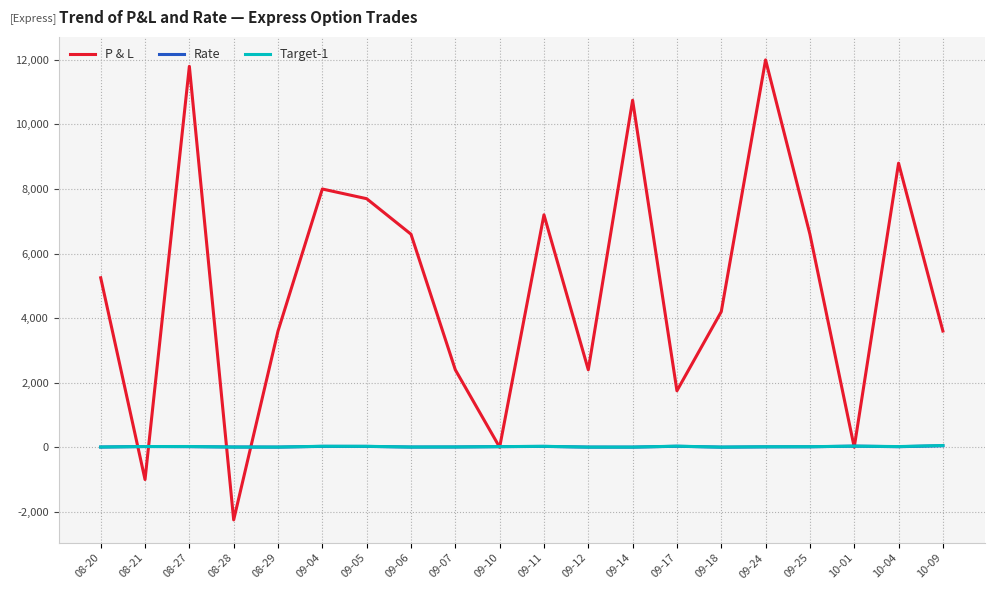

Which series has the largest total across all categories?

P & L